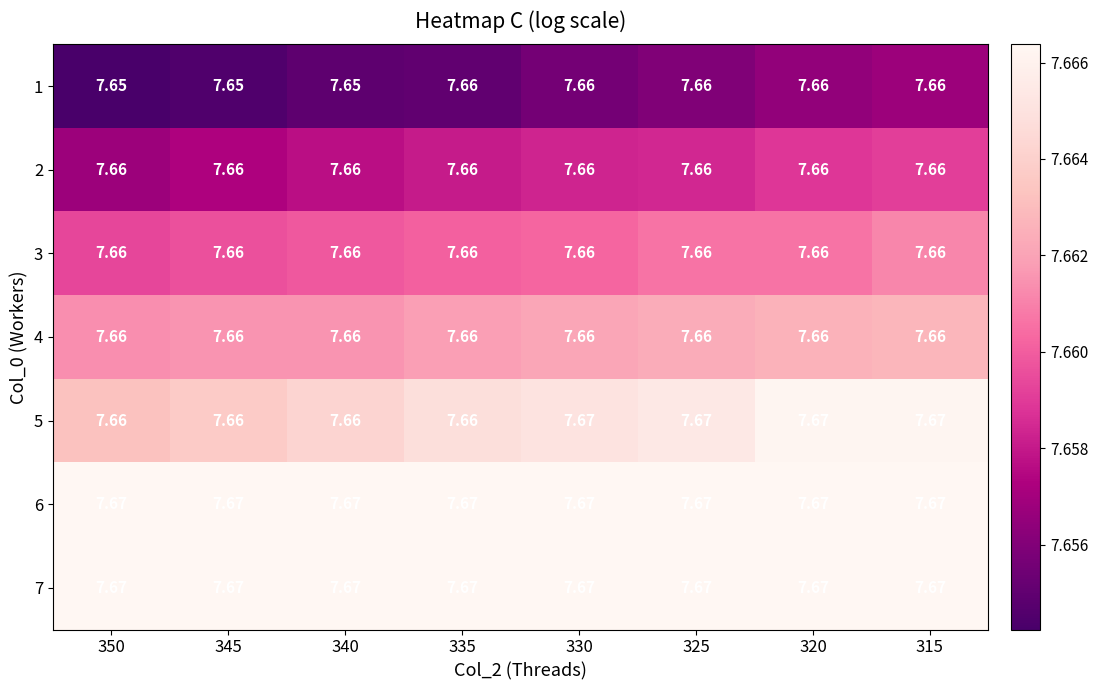

Is the value of 6 at 315 greater than the value of 1 at 315?

Yes